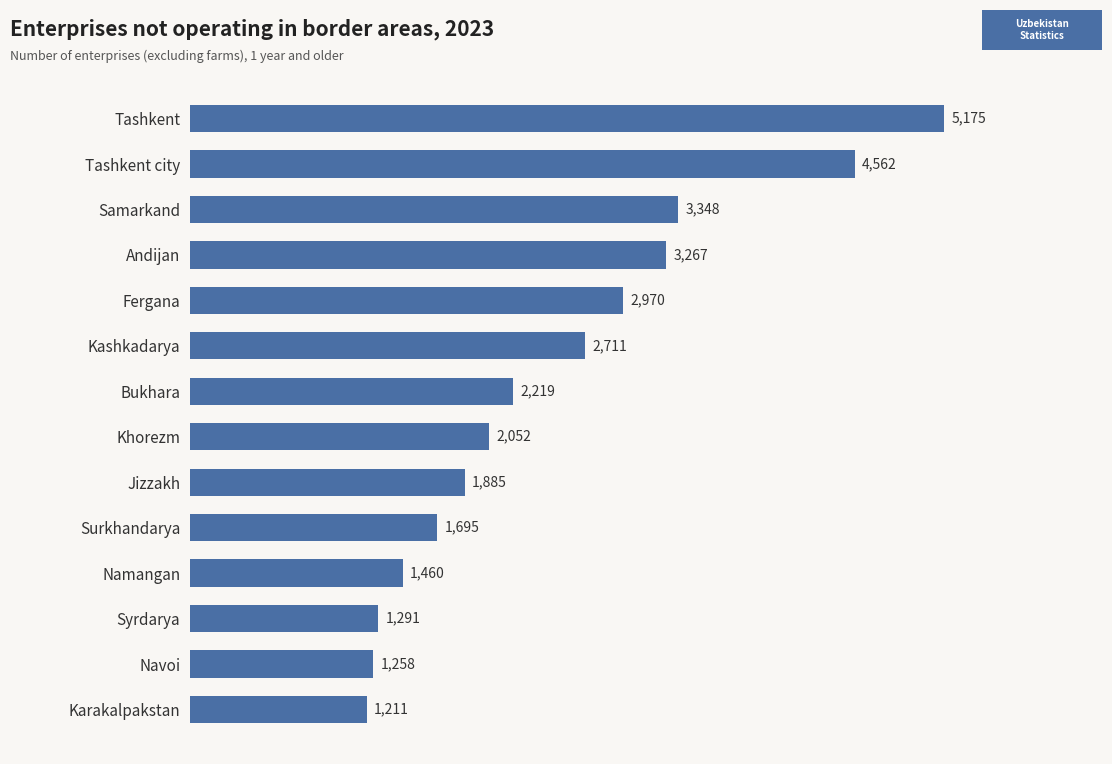

What value does the data have at Tashkent?

5175